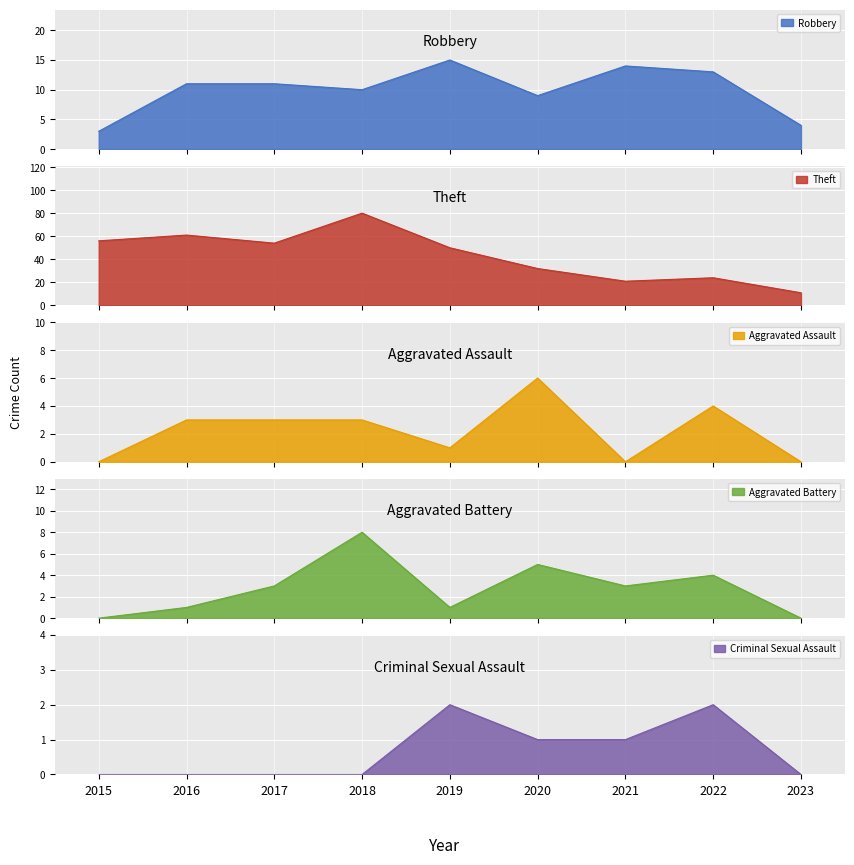

Where is Theft nearest to the value 45?

2019